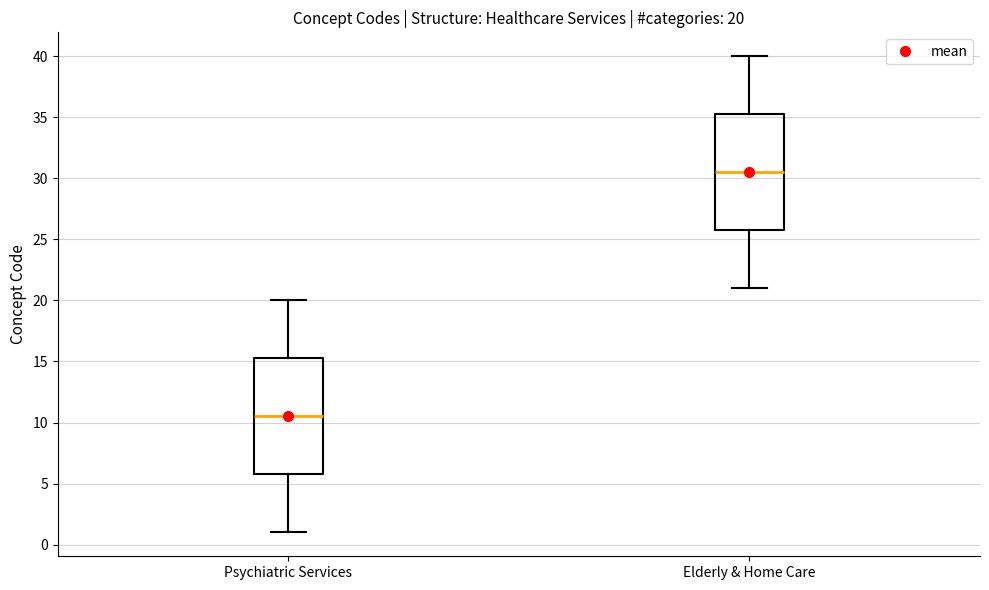

Which box has the lowest median line?

Psychiatric Services